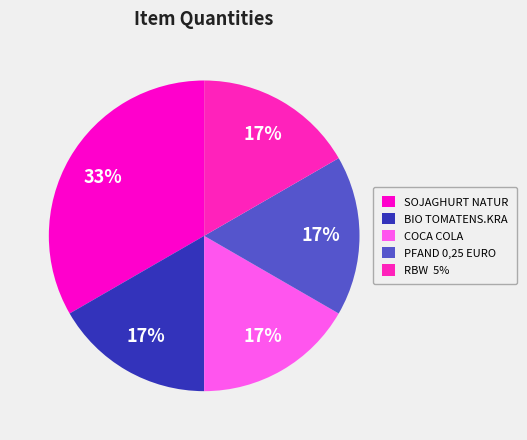

The PFAND 0,25 EURO slice represents 24% of the pie. True or false?

False